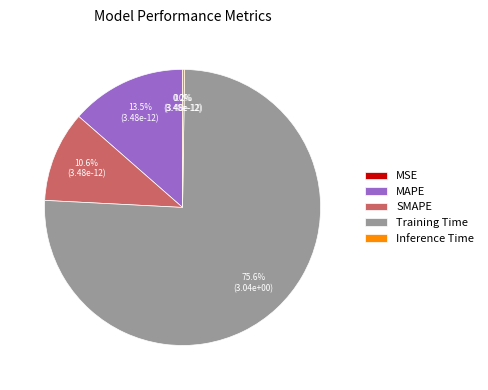

To the nearest percent, what is the difference between the largest and smallest slice percentages?

76%